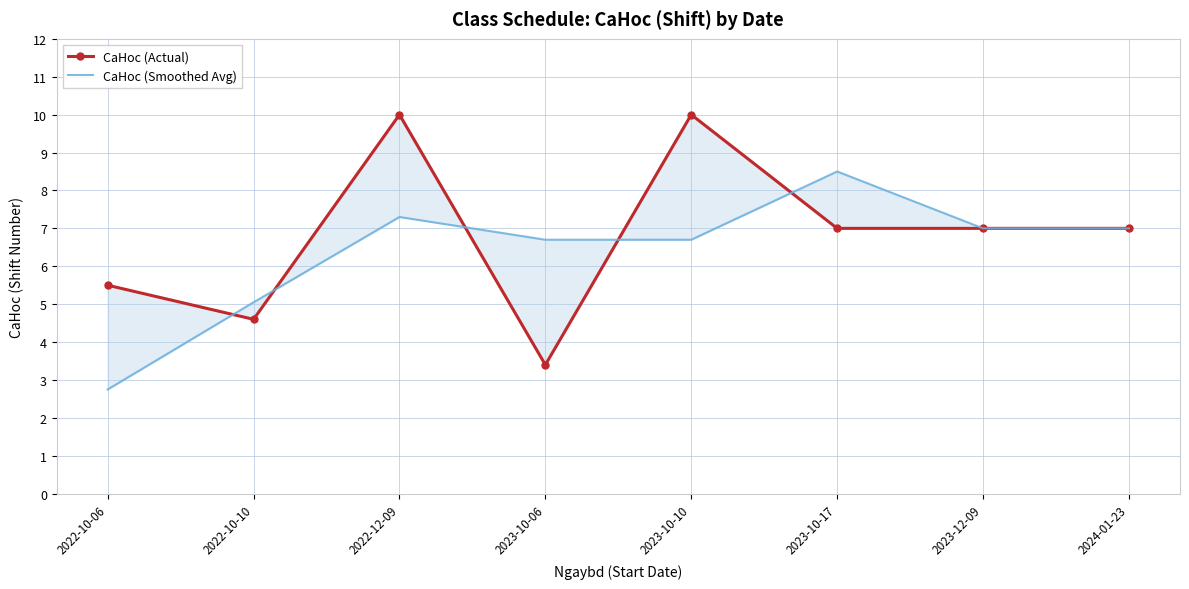

The value of CaHoc (Smoothed Avg) at 2022-10-10 is 5.0. True or false?

True